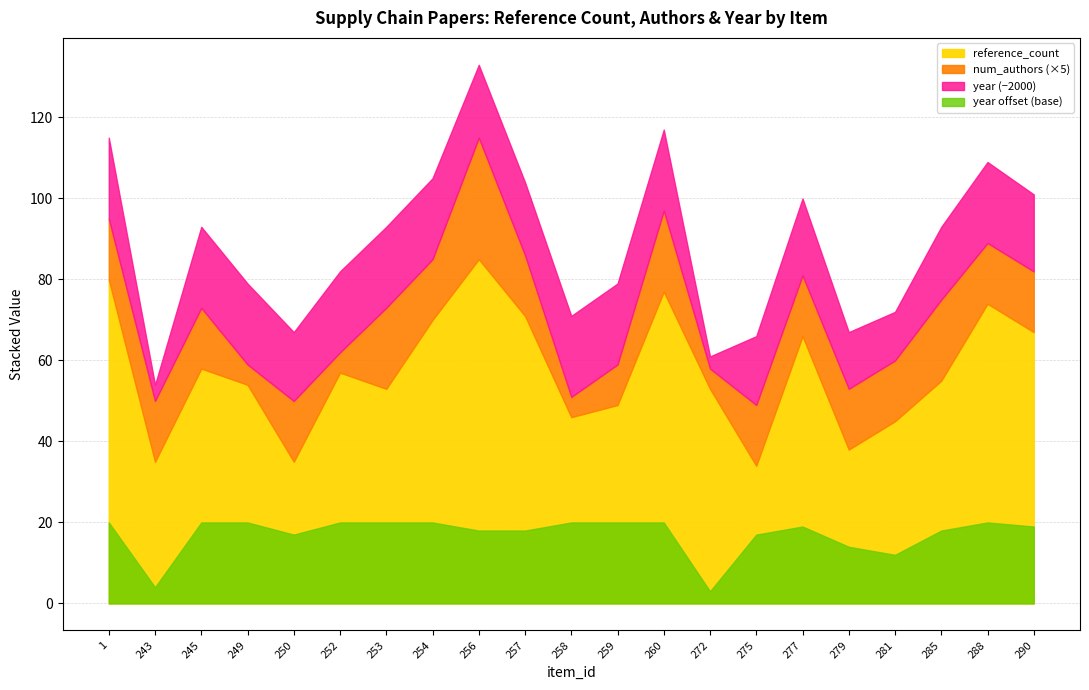

Where is the first local minimum for reference_count?

243